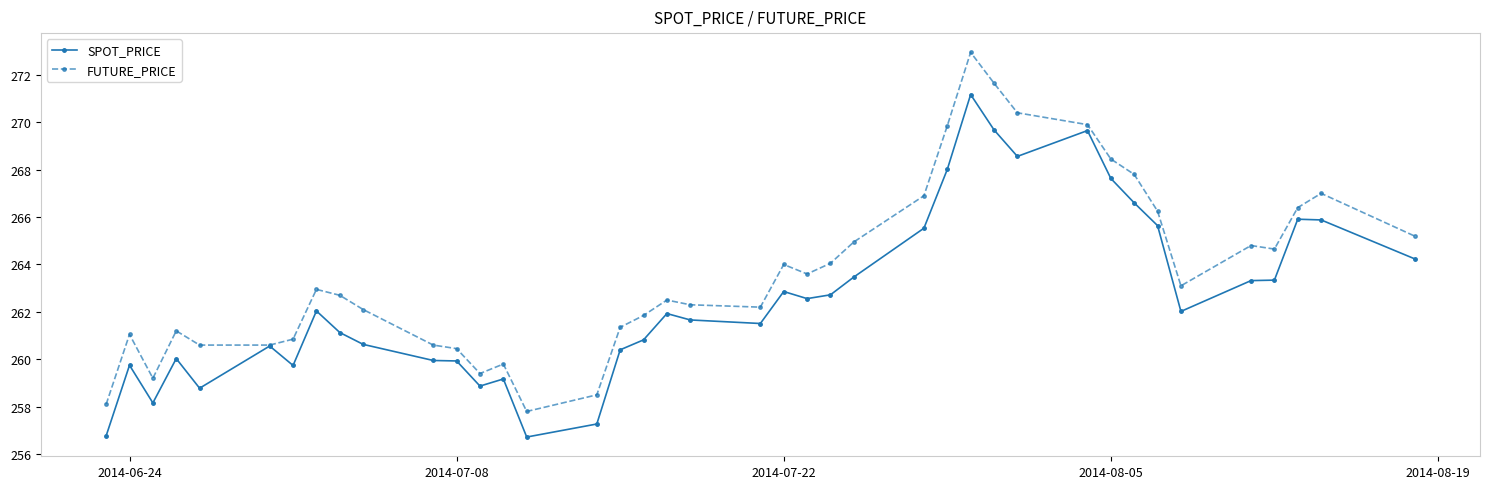

What is the value of the SPOT_PRICE point at the 4th from the left?

260.0